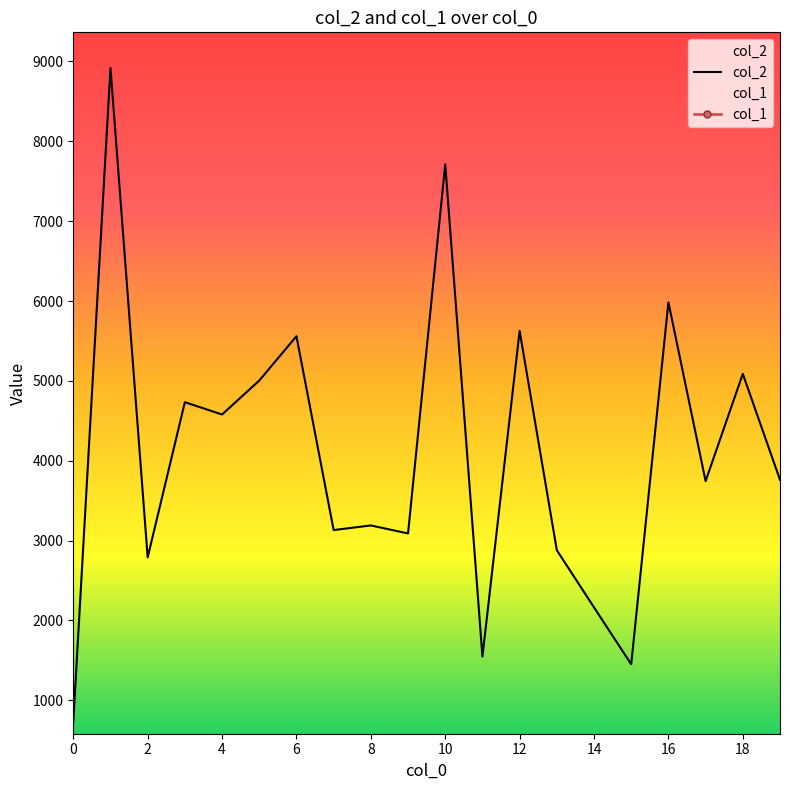

True or false: col_2 and col_1 intersect in this chart.

False